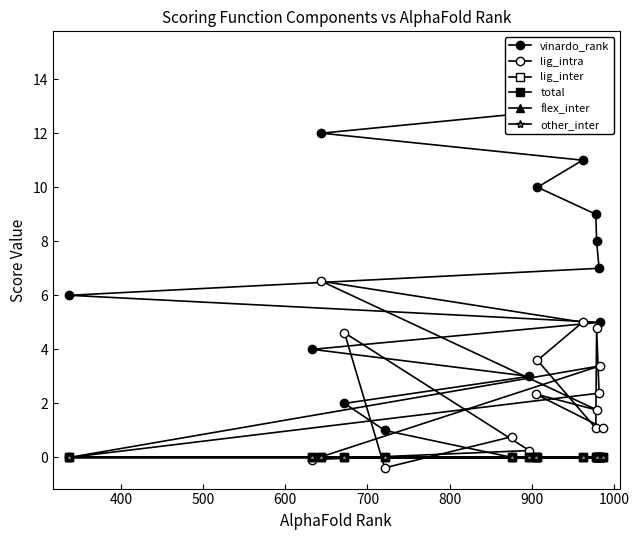

List the series in order of their peak value, lowest first.

lig_inter, flex_inter, other_inter, total, lig_intra, vinardo_rank